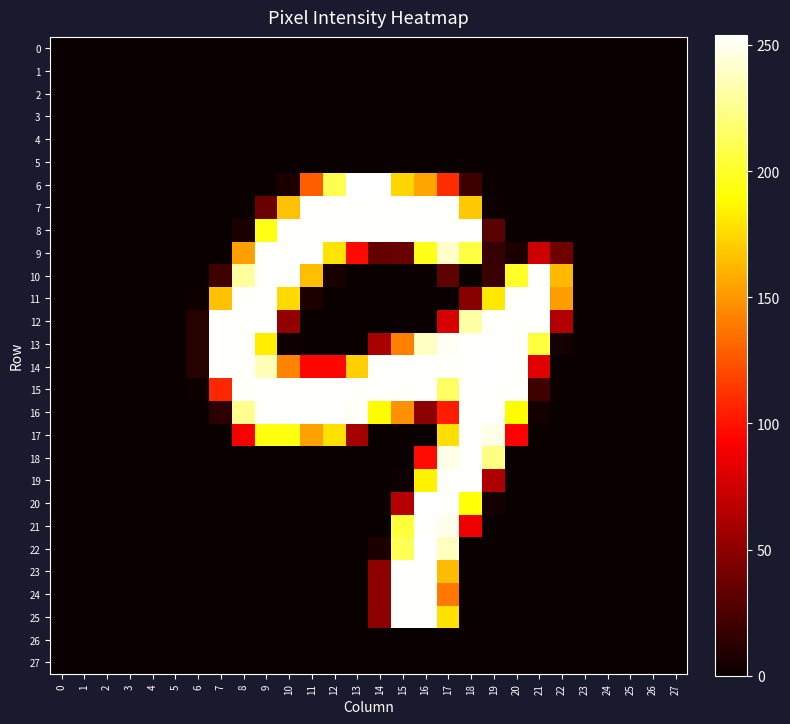

Reading left to right, transcribe all the data shown in this chart.

0: 0=0	1=0	2=0	3=0	4=0	5=0	6=0	7=0	8=0	9=0	10=0	11=0	12=0	13=0	14=0	15=0	16=0	17=0	18=0	19=0	20=0	21=0	22=0	23=0	24=0	25=0	26=0	27=0
1: 0=0	1=0	2=0	3=0	4=0	5=0	6=0	7=0	8=0	9=0	10=0	11=0	12=0	13=0	14=0	15=0	16=0	17=0	18=0	19=0	20=0	21=0	22=0	23=0	24=0	25=0	26=0	27=0
2: 0=0	1=0	2=0	3=0	4=0	5=0	6=0	7=0	8=0	9=0	10=0	11=0	12=0	13=0	14=0	15=0	16=0	17=0	18=0	19=0	20=0	21=0	22=0	23=0	24=0	25=0	26=0	27=0
3: 0=0	1=0	2=0	3=0	4=0	5=0	6=0	7=0	8=0	9=0	10=0	11=0	12=0	13=0	14=0	15=0	16=0	17=0	18=0	19=0	20=0	21=0	22=0	23=0	24=0	25=0	26=0	27=0
4: 0=0	1=0	2=0	3=0	4=0	5=0	6=0	7=0	8=0	9=0	10=0	11=0	12=0	13=0	14=0	15=0	16=0	17=0	18=0	19=0	20=0	21=0	22=0	23=0	24=0	25=0	26=0	27=0
5: 0=0	1=0	2=0	3=0	4=0	5=0	6=0	7=0	8=0	9=0	10=0	11=0	12=0	13=0	14=0	15=0	16=0	17=0	18=0	19=0	20=0	21=0	22=0	23=0	24=0	25=0	26=0	27=0
6: 0=0	1=0	2=0	3=0	4=0	5=0	6=0	7=0	8=0	9=0	10=7	11=128	12=210	13=254	14=254	15=174	16=155	17=110	18=19	19=0	20=0	21=0	22=0	23=0	24=0	25=0	26=0	27=0
7: 0=0	1=0	2=0	3=0	4=0	5=0	6=0	7=0	8=0	9=37	10=166	11=253	12=253	13=253	14=253	15=253	16=253	17=253	18=169	19=2	20=0	21=0	22=0	23=0	24=0	25=0	26=0	27=0
8: 0=0	1=0	2=0	3=0	4=0	5=0	6=0	7=0	8=6	9=195	10=253	11=253	12=253	13=253	14=253	15=253	16=253	17=253	18=253	19=30	20=0	21=0	22=0	23=0	24=0	25=0	26=0	27=0
9: 0=0	1=0	2=0	3=0	4=0	5=0	6=0	7=0	8=153	9=253	10=253	11=253	12=179	13=97	14=34	15=36	16=196	17=241	18=206	19=16	20=7	21=74	22=39	23=0	24=0	25=0	26=0	27=0
10: 0=0	1=0	2=0	3=0	4=0	5=0	6=0	7=20	8=230	9=253	10=253	11=165	12=5	13=0	14=0	15=0	16=0	17=32	18=0	19=18	20=199	21=253	22=163	23=0	24=0	25=0	26=0	27=0
11: 0=0	1=0	2=0	3=0	4=0	5=0	6=2	7=166	8=253	9=253	10=175	11=7	12=0	13=0	14=0	15=0	16=0	17=0	18=48	19=181	20=253	21=253	22=152	23=0	24=0	25=0	26=0	27=0
12: 0=0	1=0	2=0	3=0	4=0	5=0	6=11	7=253	8=253	9=253	10=52	11=0	12=0	13=0	14=0	15=0	16=0	17=78	18=231	19=253	20=253	21=253	22=64	23=0	24=0	25=0	26=0	27=0
13: 0=0	1=0	2=0	3=0	4=0	5=0	6=11	7=253	8=253	9=183	10=2	11=0	12=0	13=0	14=60	15=141	16=239	17=251	18=253	19=253	20=253	21=205	22=4	23=0	24=0	25=0	26=0	27=0
14: 0=0	1=0	2=0	3=0	4=0	5=0	6=11	7=253	8=253	9=236	10=143	11=95	12=95	13=171	14=253	15=253	16=253	17=253	18=253	19=254	20=253	21=82	22=0	23=0	24=0	25=0	26=0	27=0
15: 0=0	1=0	2=0	3=0	4=0	5=0	6=1	7=108	8=253	9=253	10=253	11=253	12=253	13=253	14=253	15=253	16=253	17=214	18=253	19=253	20=253	21=20	22=0	23=0	24=0	25=0	26=0	27=0
16: 0=0	1=0	2=0	3=0	4=0	5=0	6=0	7=13	8=226	9=253	10=253	11=253	12=253	13=252	14=189	15=147	16=49	17=104	18=253	19=253	20=189	21=4	22=0	23=0	24=0	25=0	26=0	27=0
17: 0=0	1=0	2=0	3=0	4=0	5=0	6=0	7=0	8=90	9=193	10=193	11=154	12=178	13=59	14=0	15=0	16=0	17=177	18=253	19=248	20=94	21=0	22=0	23=0	24=0	25=0	26=0	27=0
18: 0=0	1=0	2=0	3=0	4=0	5=0	6=0	7=0	8=0	9=0	10=0	11=0	12=0	13=0	14=0	15=0	16=97	17=248	18=253	19=223	20=0	21=0	22=0	23=0	24=0	25=0	26=0	27=0
19: 0=0	1=0	2=0	3=0	4=0	5=0	6=0	7=0	8=0	9=0	10=0	11=0	12=0	13=0	14=0	15=2	16=185	17=253	18=253	19=63	20=0	21=0	22=0	23=0	24=0	25=0	26=0	27=0
20: 0=0	1=0	2=0	3=0	4=0	5=0	6=0	7=0	8=0	9=0	10=0	11=0	12=0	13=0	14=0	15=65	16=254	17=253	18=191	19=4	20=0	21=0	22=0	23=0	24=0	25=0	26=0	27=0
21: 0=0	1=0	2=0	3=0	4=0	5=0	6=0	7=0	8=0	9=0	10=0	11=0	12=0	13=0	14=0	15=204	16=253	17=249	18=87	19=0	20=0	21=0	22=0	23=0	24=0	25=0	26=0	27=0
22: 0=0	1=0	2=0	3=0	4=0	5=0	6=0	7=0	8=0	9=0	10=0	11=0	12=0	13=0	14=7	15=211	16=254	17=238	18=0	19=0	20=0	21=0	22=0	23=0	24=0	25=0	26=0	27=0
23: 0=0	1=0	2=0	3=0	4=0	5=0	6=0	7=0	8=0	9=0	10=0	11=0	12=0	13=0	14=50	15=253	16=253	17=164	18=0	19=0	20=0	21=0	22=0	23=0	24=0	25=0	26=0	27=0
24: 0=0	1=0	2=0	3=0	4=0	5=0	6=0	7=0	8=0	9=0	10=0	11=0	12=0	13=0	14=50	15=253	16=253	17=138	18=0	19=0	20=0	21=0	22=0	23=0	24=0	25=0	26=0	27=0
25: 0=0	1=0	2=0	3=0	4=0	5=0	6=0	7=0	8=0	9=0	10=0	11=0	12=0	13=0	14=50	15=253	16=253	17=178	18=0	19=0	20=0	21=0	22=0	23=0	24=0	25=0	26=0	27=0
26: 0=0	1=0	2=0	3=0	4=0	5=0	6=0	7=0	8=0	9=0	10=0	11=0	12=0	13=0	14=0	15=0	16=0	17=0	18=0	19=0	20=0	21=0	22=0	23=0	24=0	25=0	26=0	27=0
27: 0=0	1=0	2=0	3=0	4=0	5=0	6=0	7=0	8=0	9=0	10=0	11=0	12=0	13=0	14=0	15=0	16=0	17=0	18=0	19=0	20=0	21=0	22=0	23=0	24=0	25=0	26=0	27=0